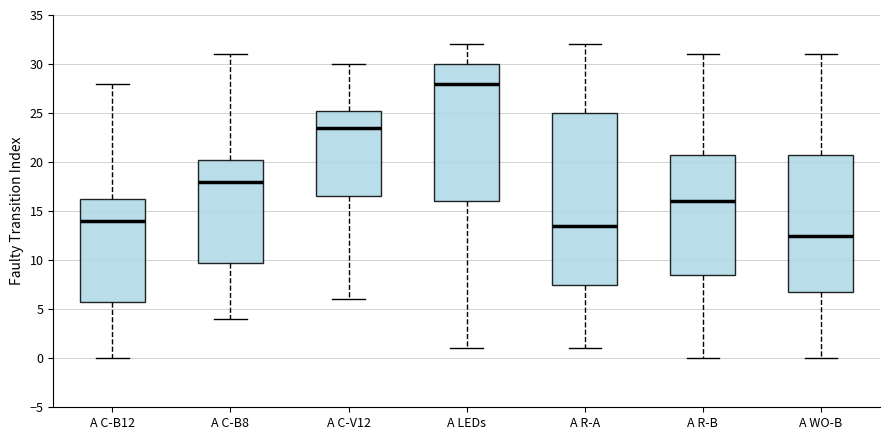

Comparing the boxes themselves (not the whiskers), which one is the tallest?

A R-A